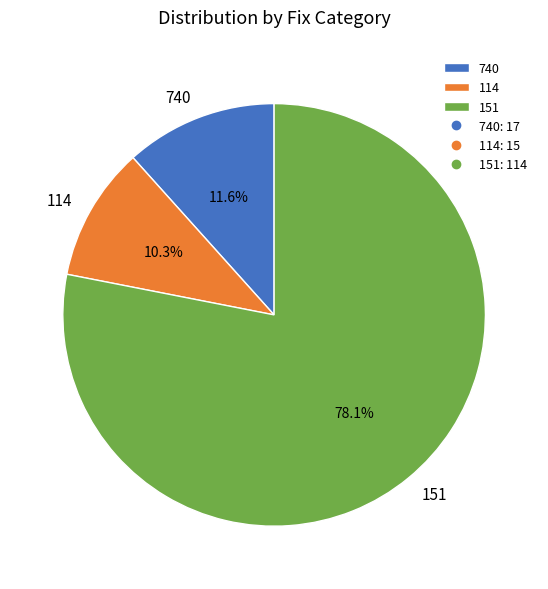

To the nearest percent, what percentage of the pie is 151?

78%